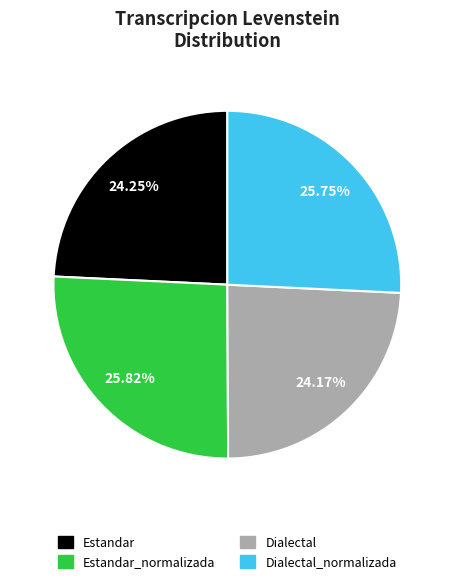

Is there any slice that represents more than half of the pie?

No